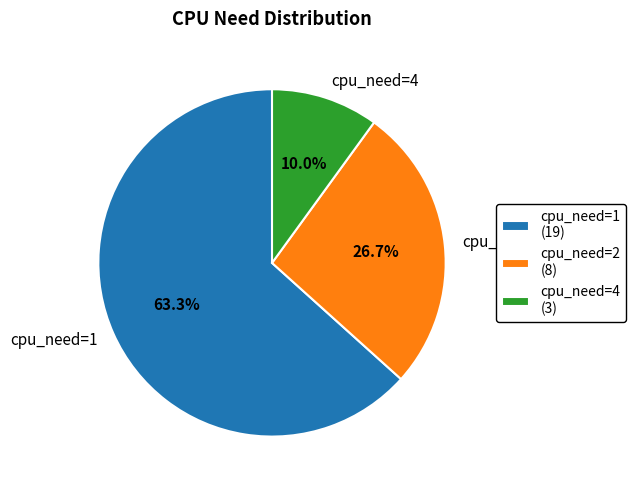

Approximately how many times larger is the value at cpu_need=4 compared to cpu_need=2?

0.4